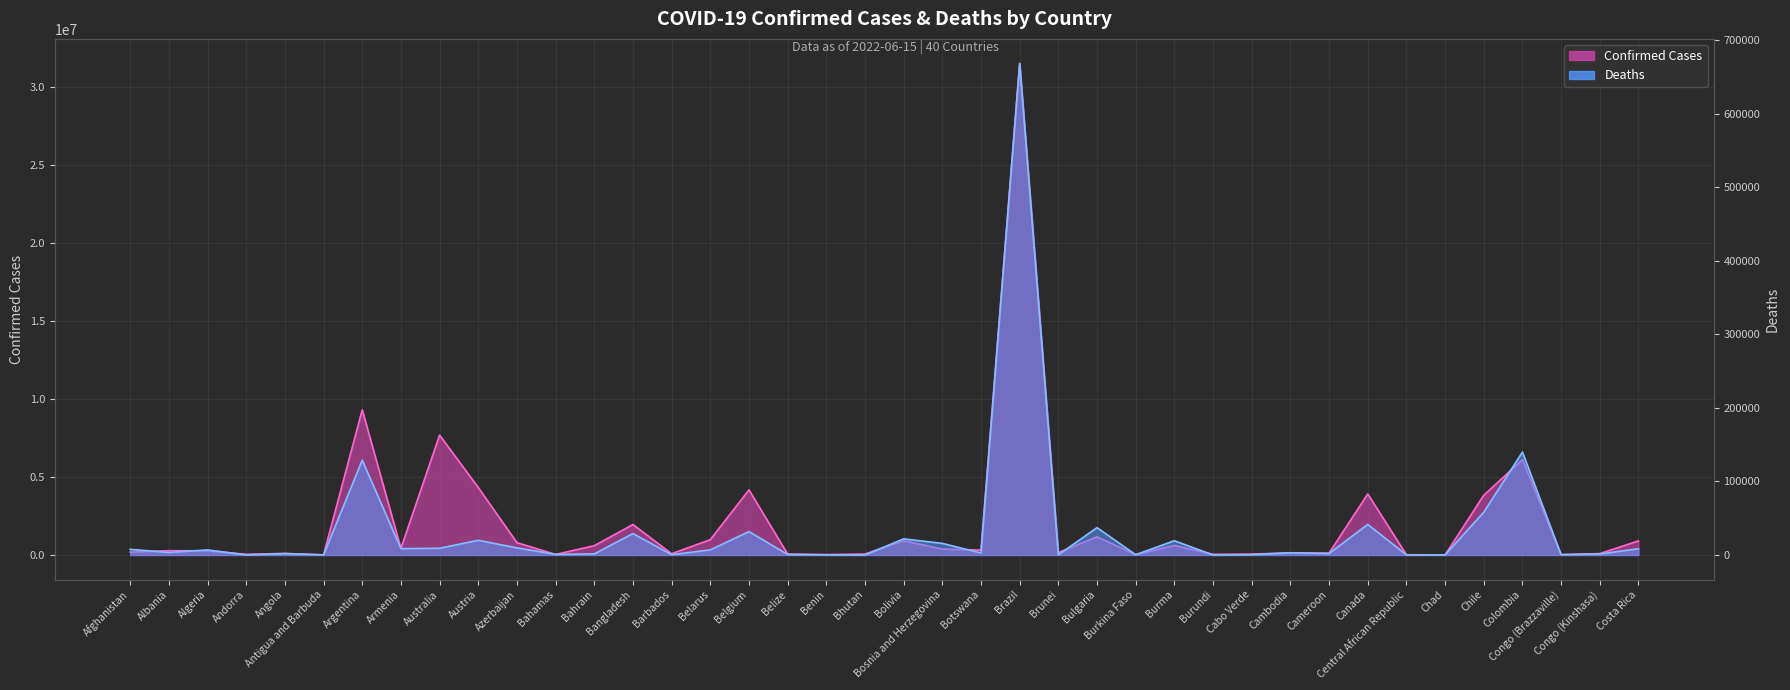

Where does the Confirmed trend series first go above 276821?

Argentina